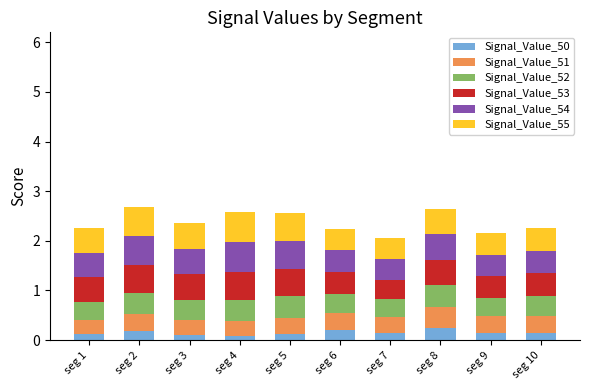

The Signal_Value_50 series shows 0.3 at seg 8. True or false?

True